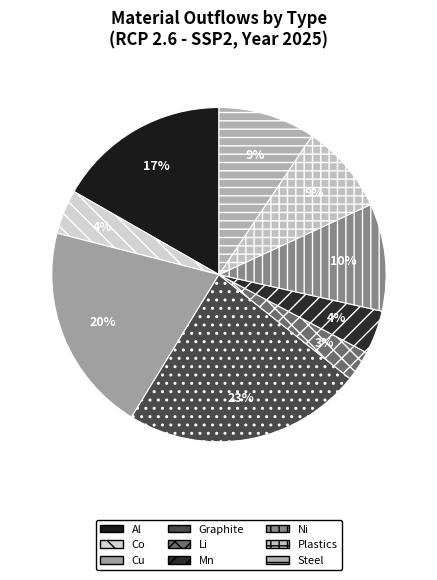

What is the smallest slice in the pie chart?

Li